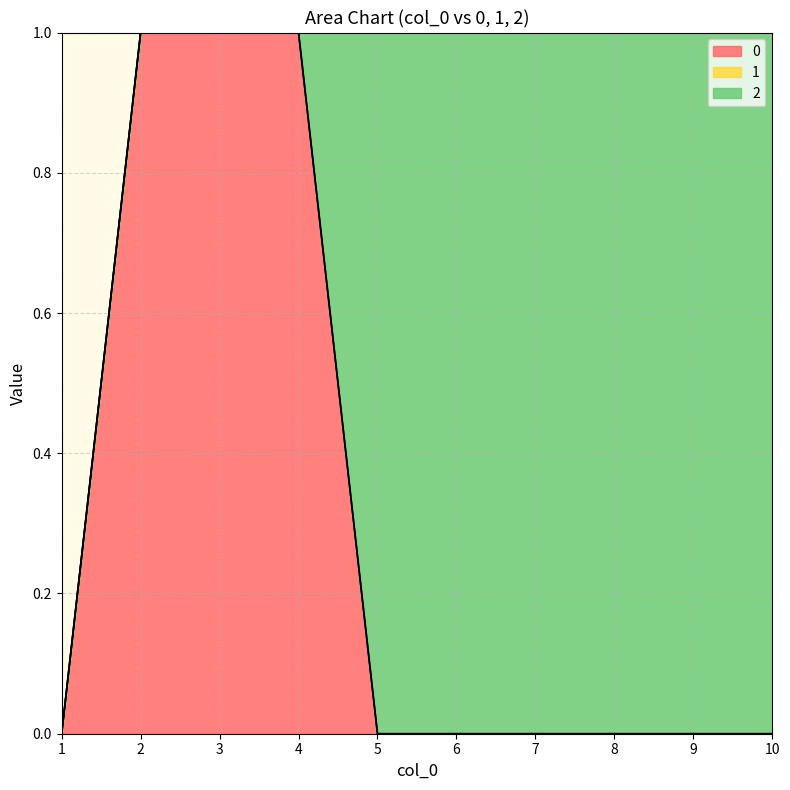

Is the value of 2 at 1 greater than the value of 0 at 5?

No